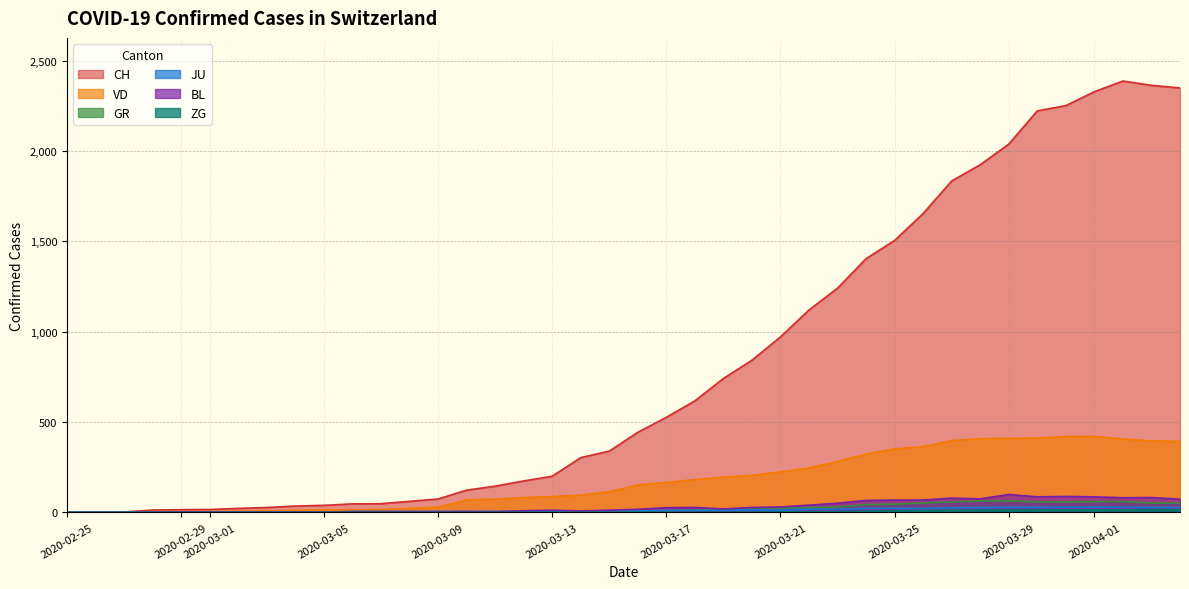

Which series has the largest total across all categories?

CH